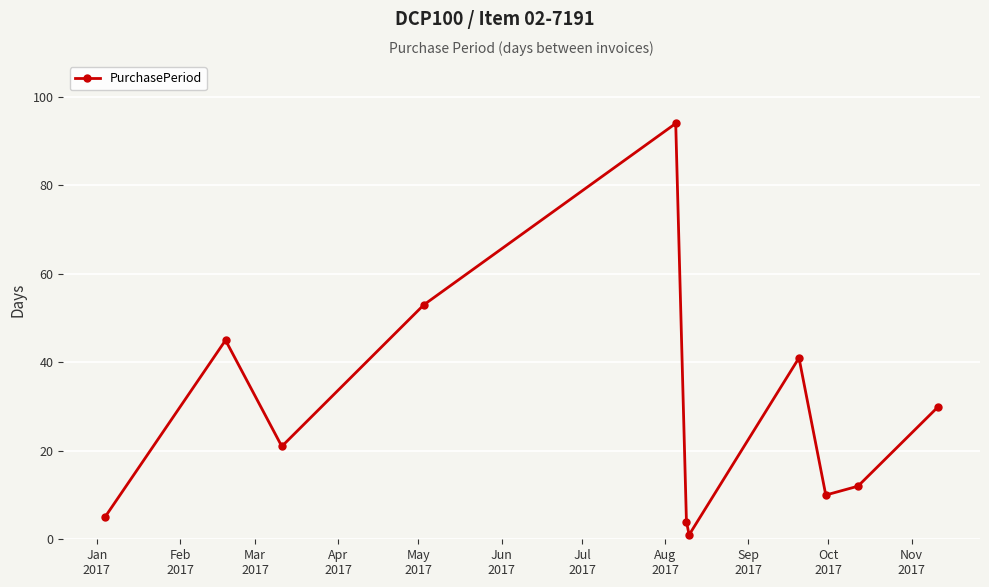

What is the sum of all values?

316